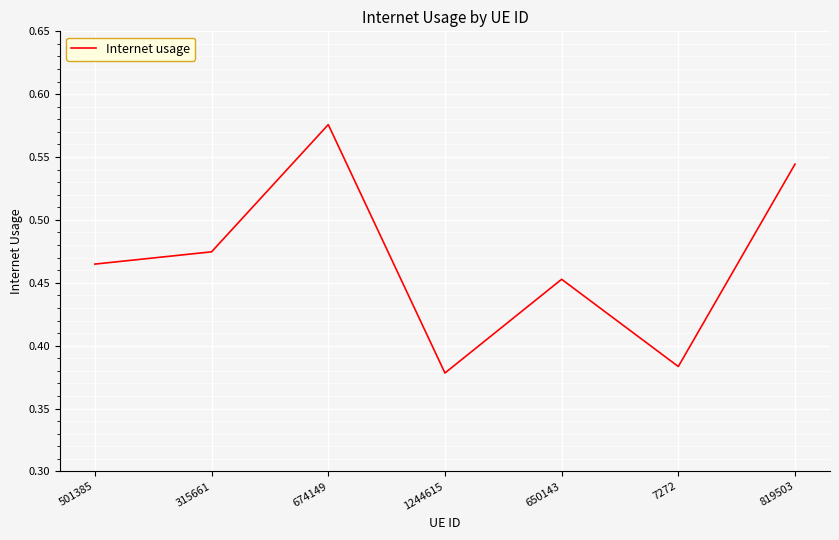

What position from the left is 7272?

6